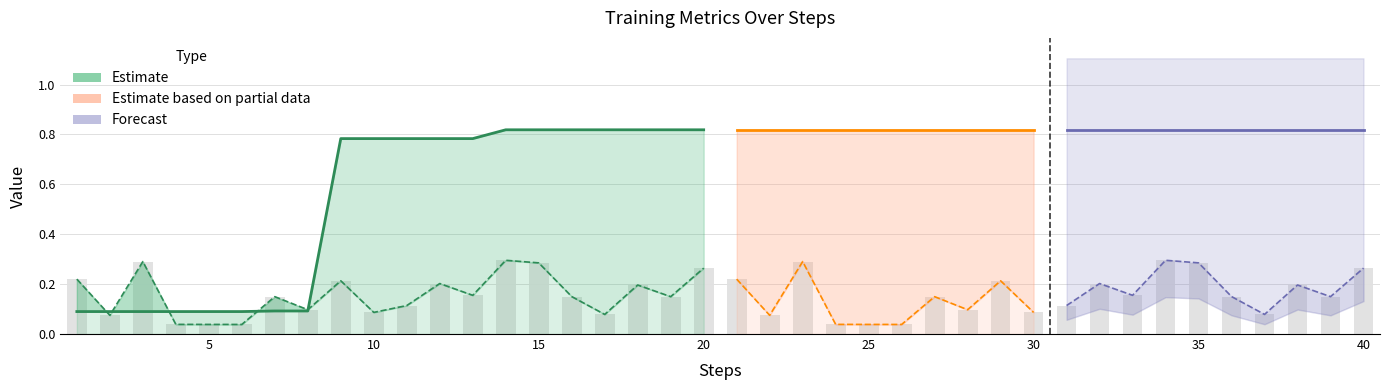

What is the average value?

0.2